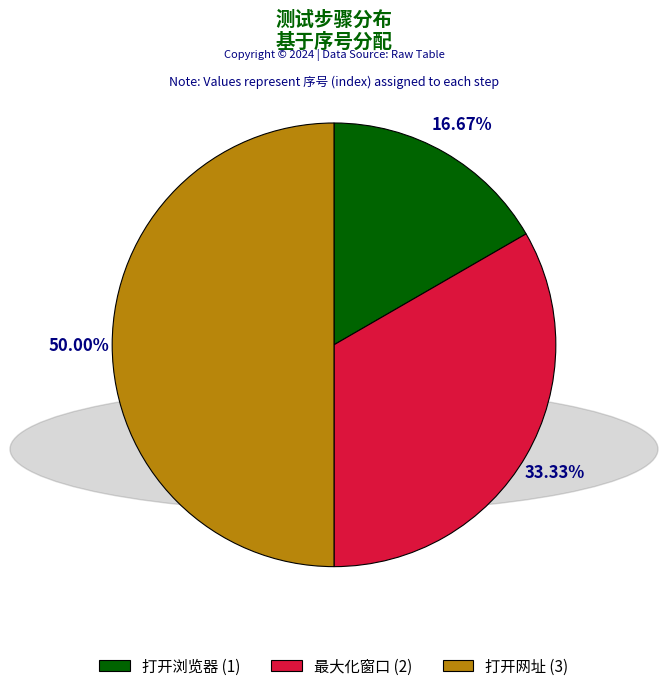

To the nearest percent, what percentage of the pie is 打开浏览器?

17%